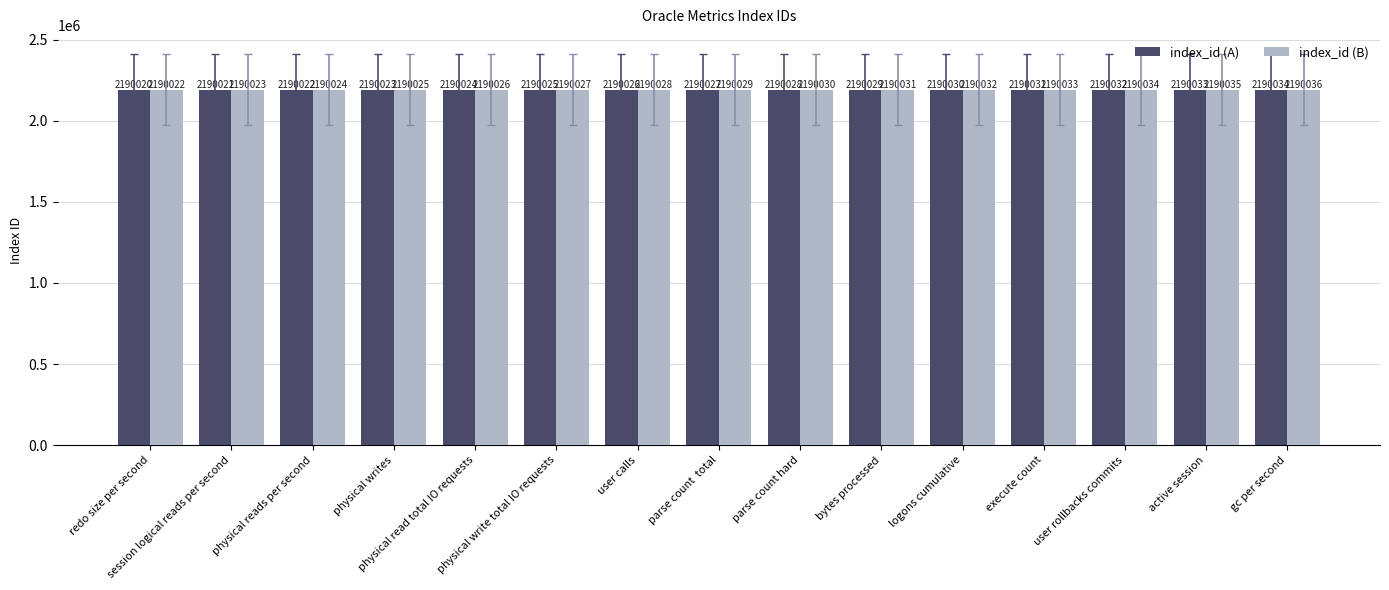

What is the sum of all index_id (A) values?

32850405